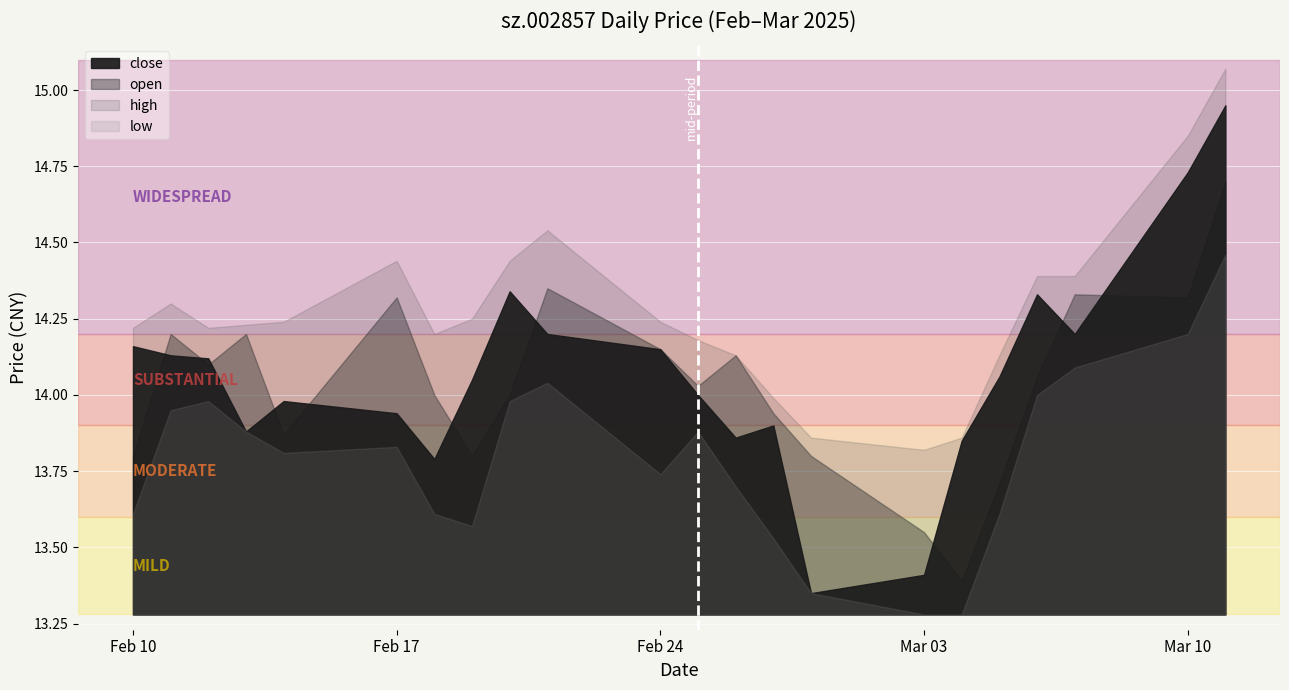

Which label corresponds to the smallest value in the chart?

2025-03-03